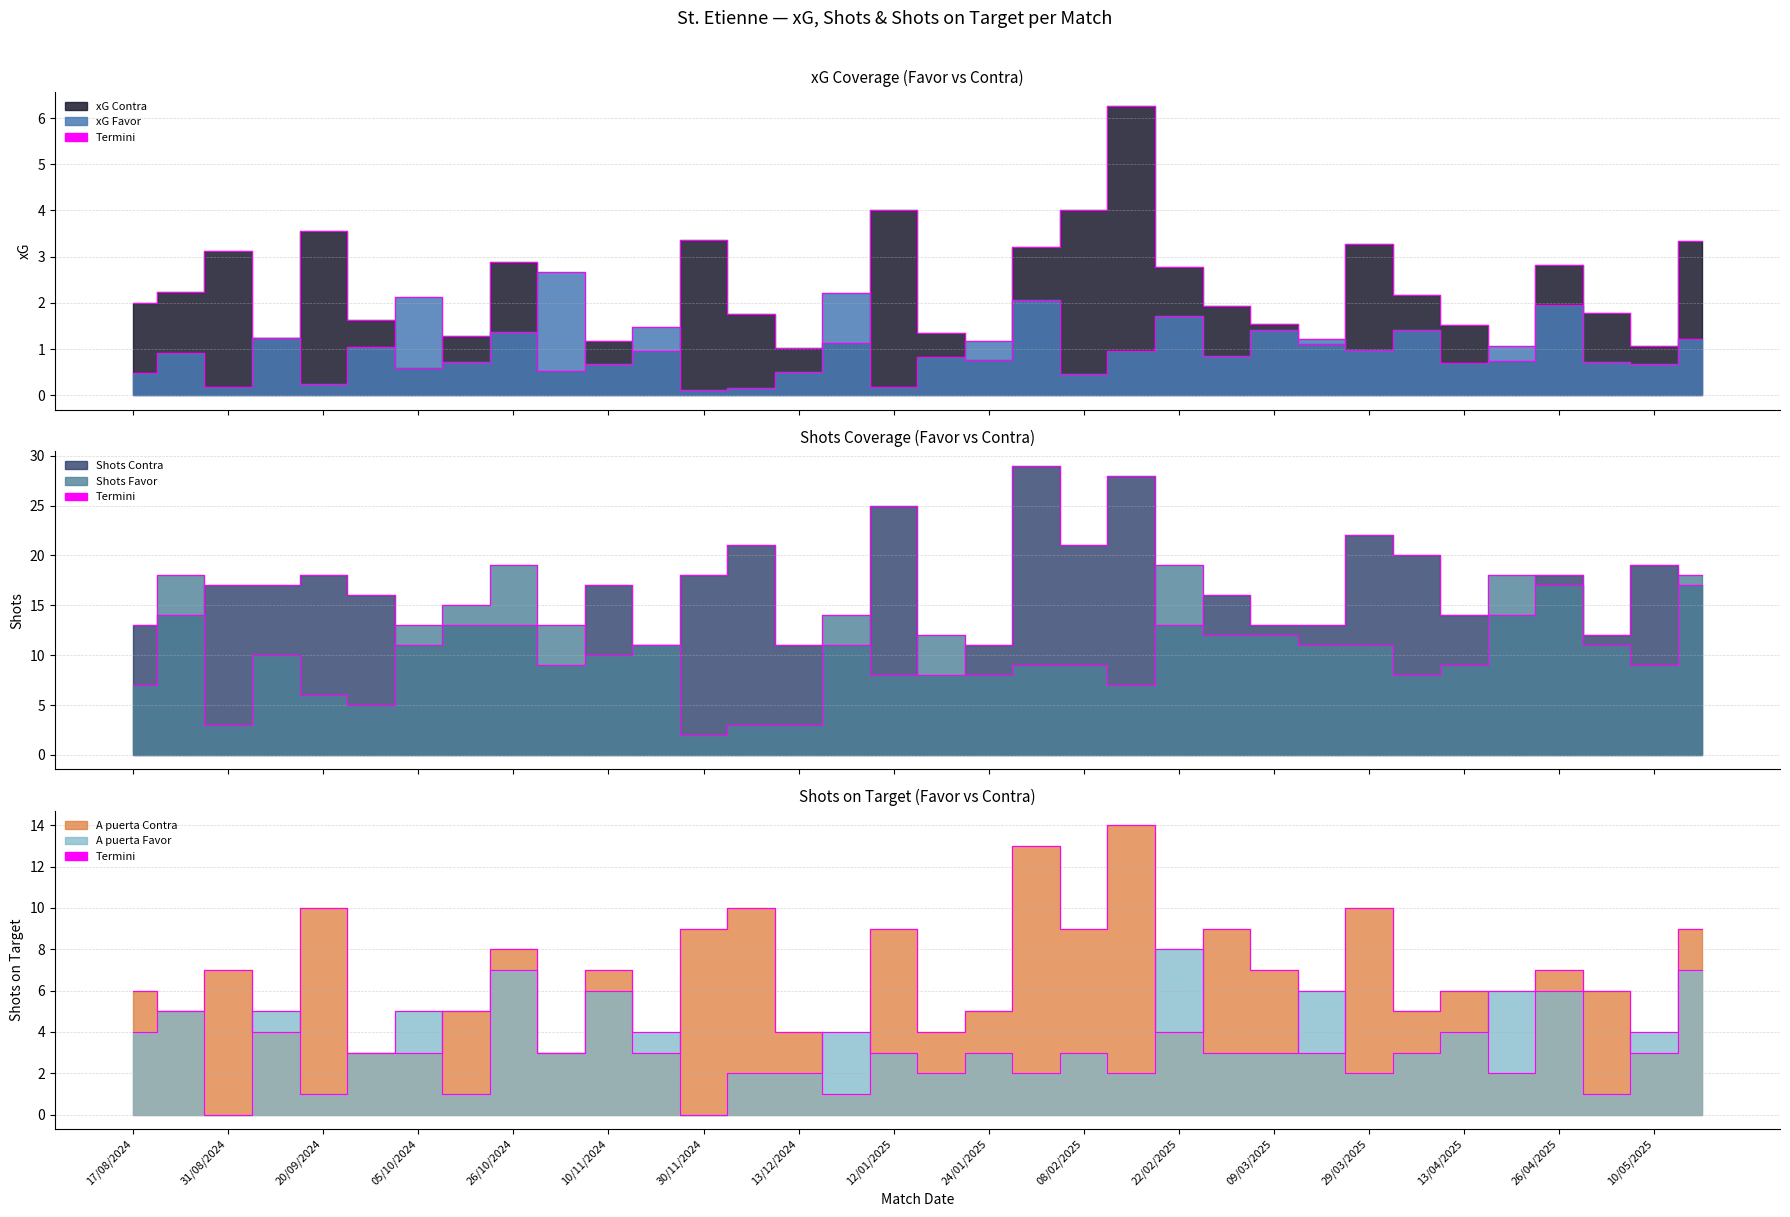

True or false: Shots Contra has a value of 21.2 at 22/02/2025.

False